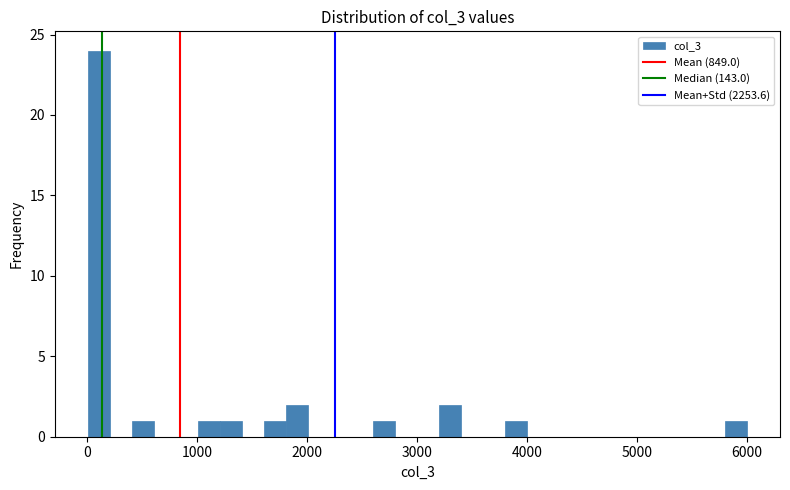

Read against the x-axis, roughly where is the centre of the tallest bar?

100